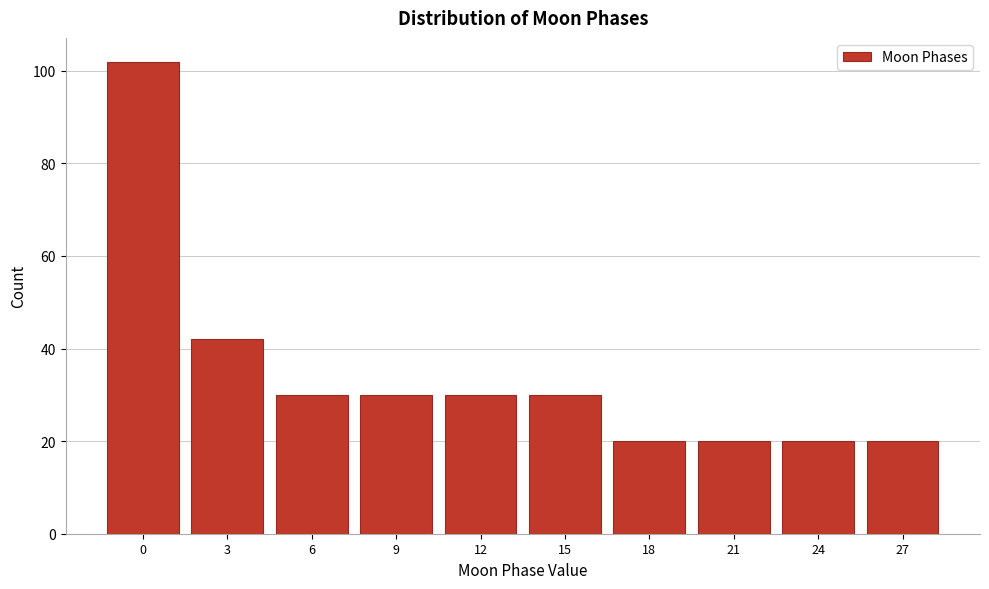

Reading left to right, list all the values displayed in this chart.

102	42	30	30	30	30	20	20	20	20